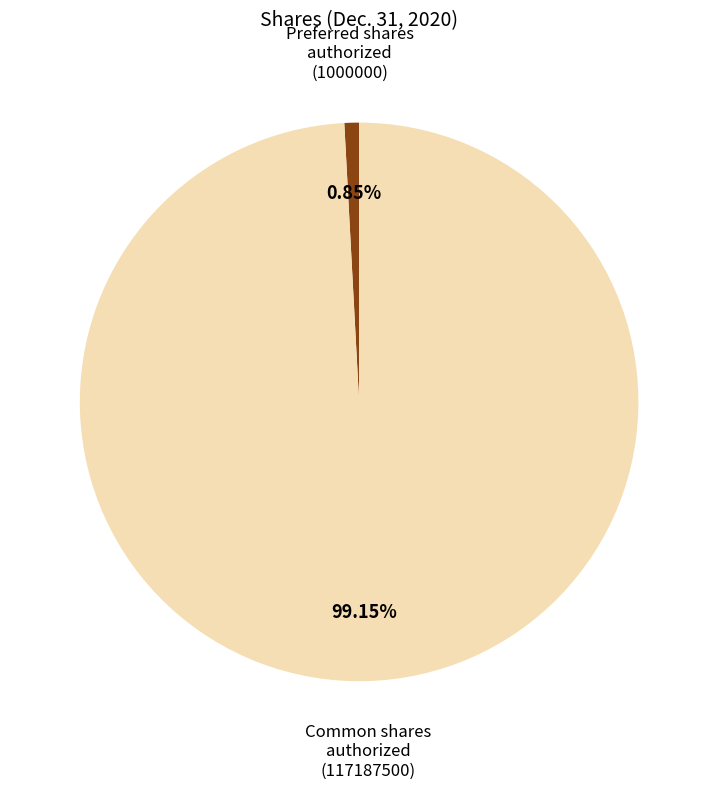

Does any single category account for the majority?

Yes